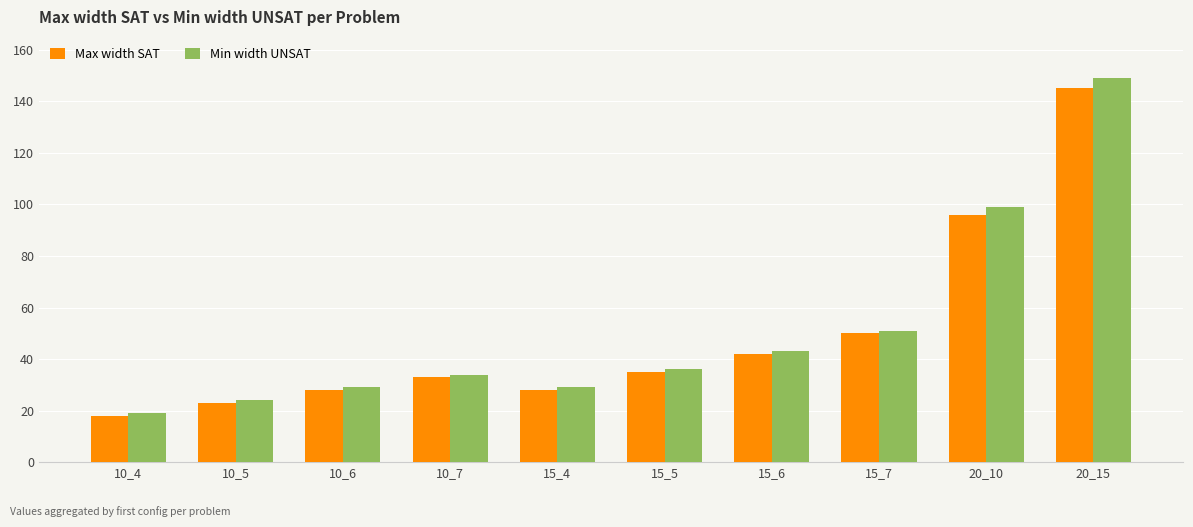

What is the value of the Max width SAT bar at the 7th from the left?

42